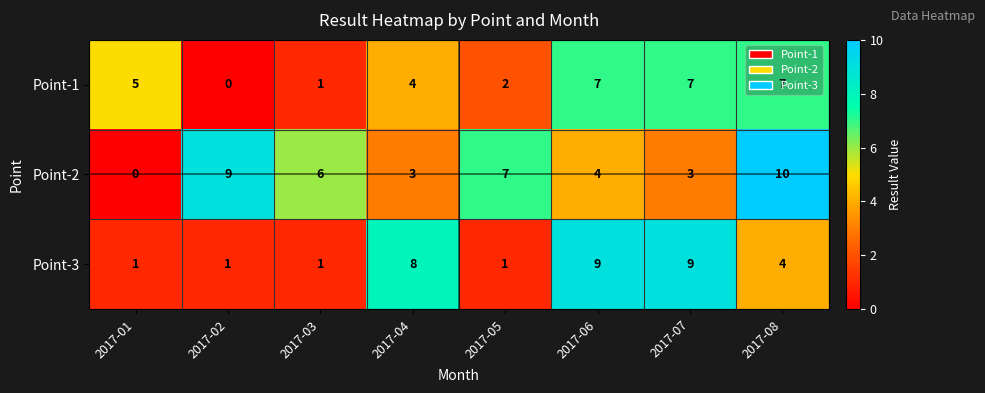

Where does the Point-3 series first go above 4?

2017-04